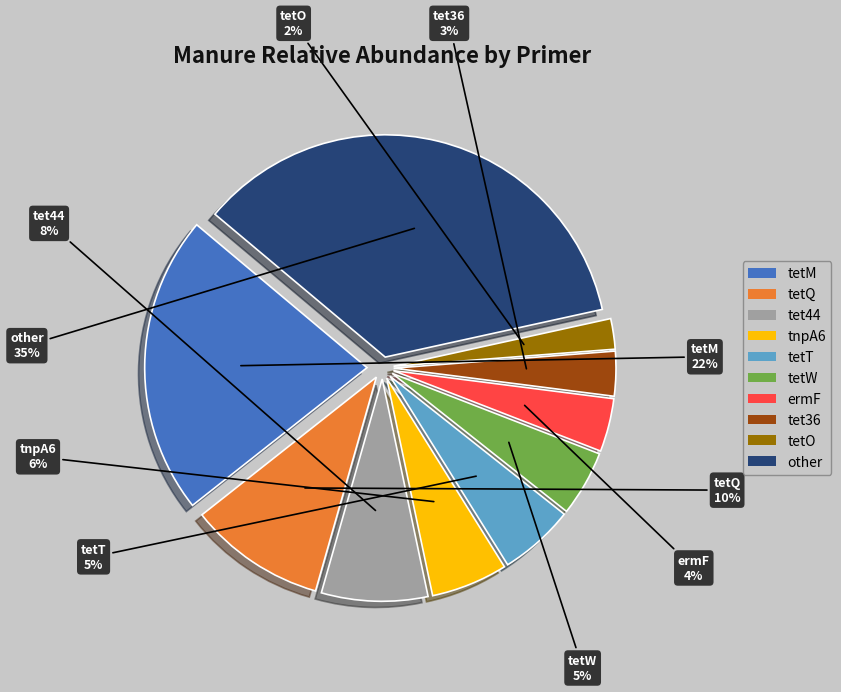

To the nearest percent, what is the difference between the largest and smallest slice percentages?

33%